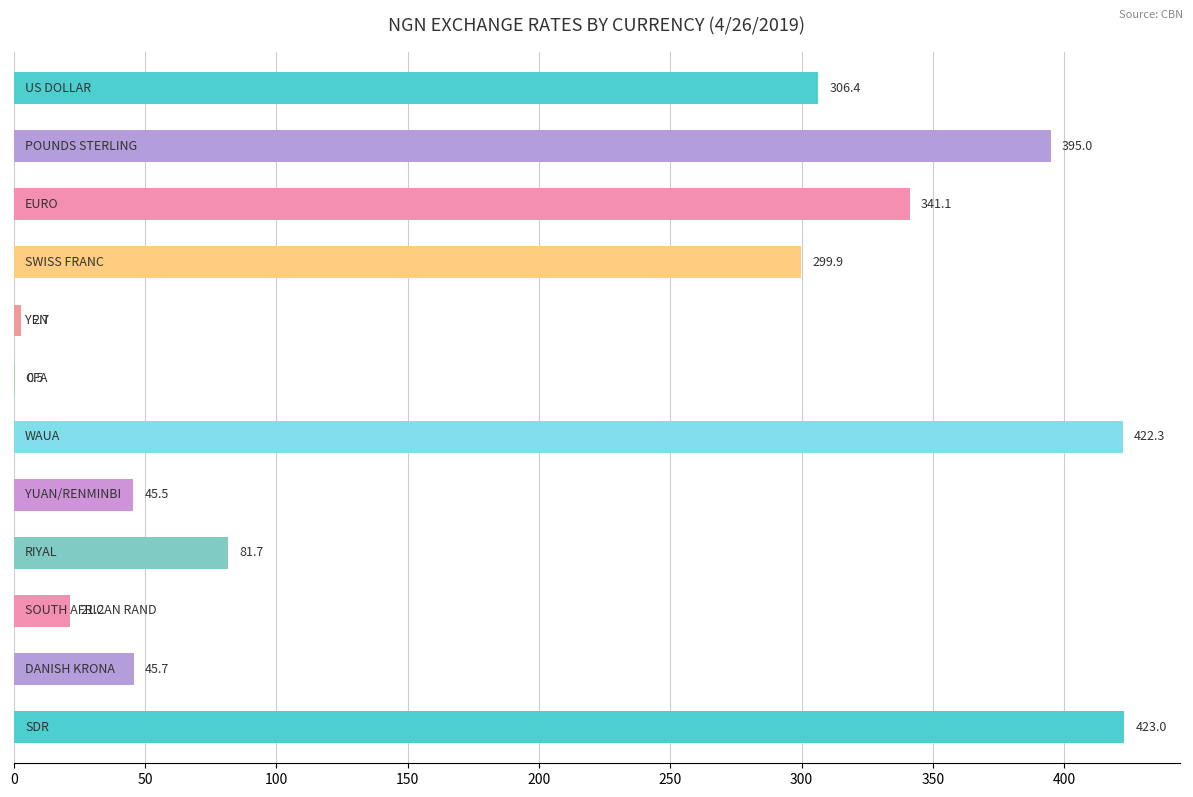

What is the greatest value displayed?

423.0